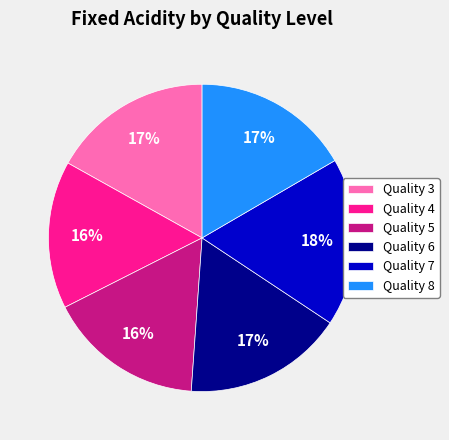

To the nearest percent, what is the average slice percentage?

17%